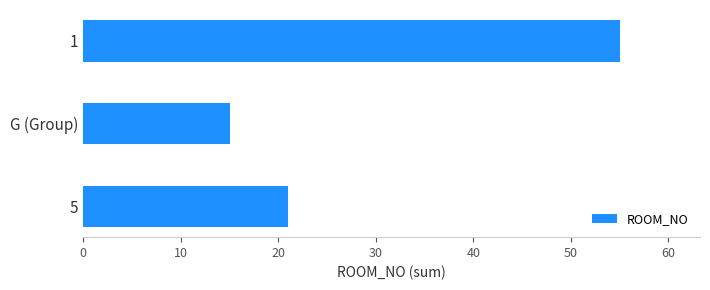

What is the change in value from 5 to 1?

+34